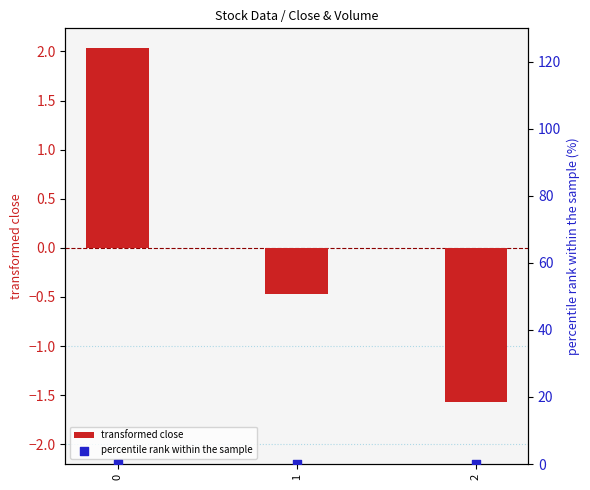

Which series reaches the maximum Y coordinate?

transformed close